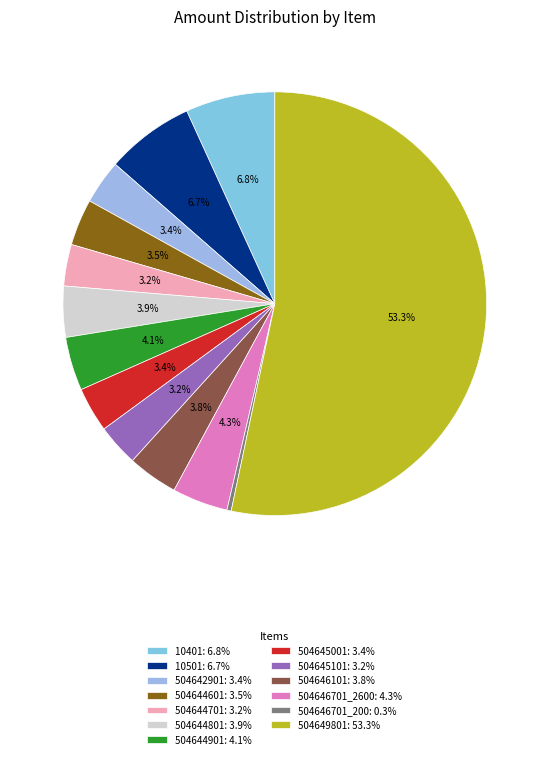

Rank the categories by value from lowest to highest.

504646701_200, 504644701, 504645101, 504642901, 504645001, 504644601, 504646101, 504644801, 504644901, 504646701_2600, 10501, 10401, 504649801